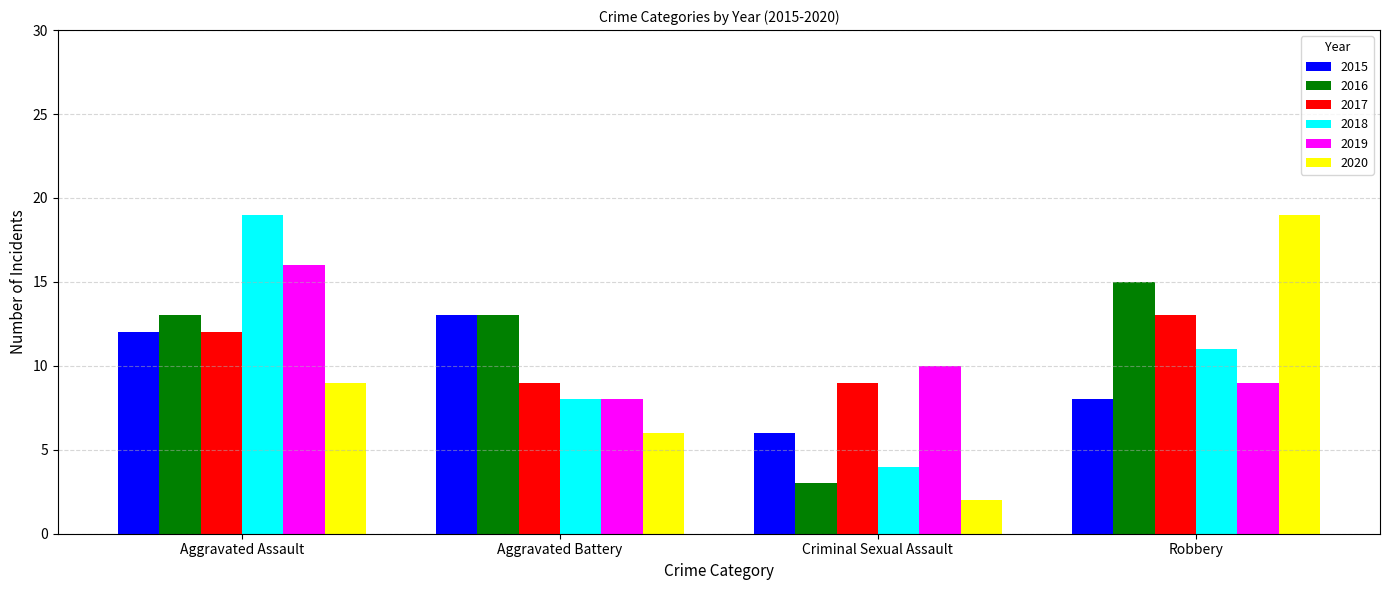

What position from the right is Robbery?

1